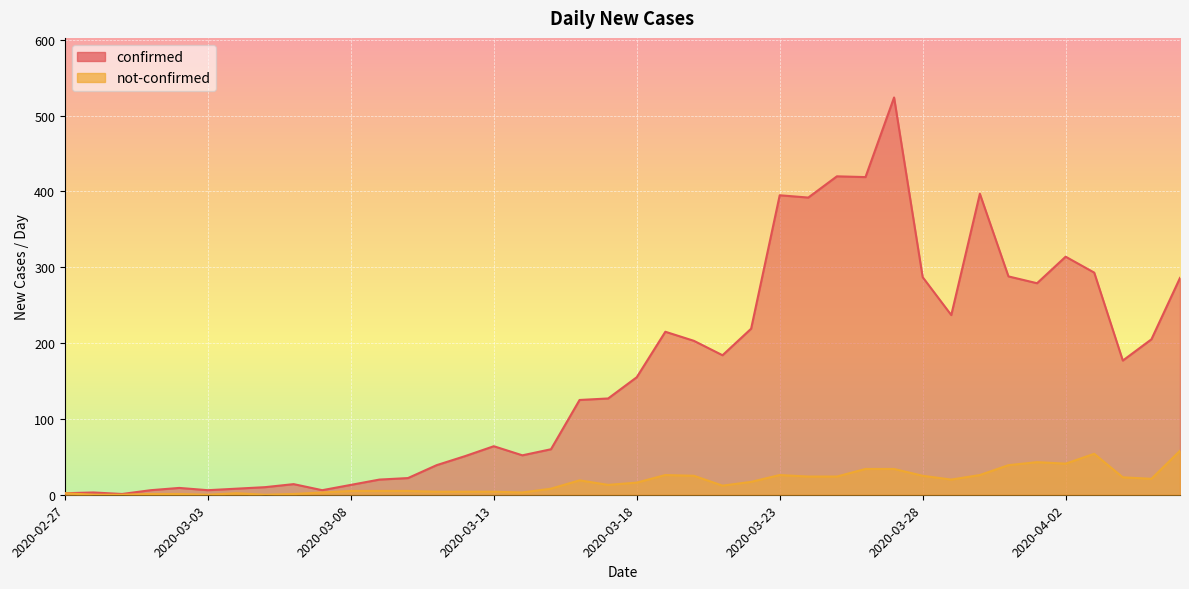

What is the average value of the confirmed series?

163